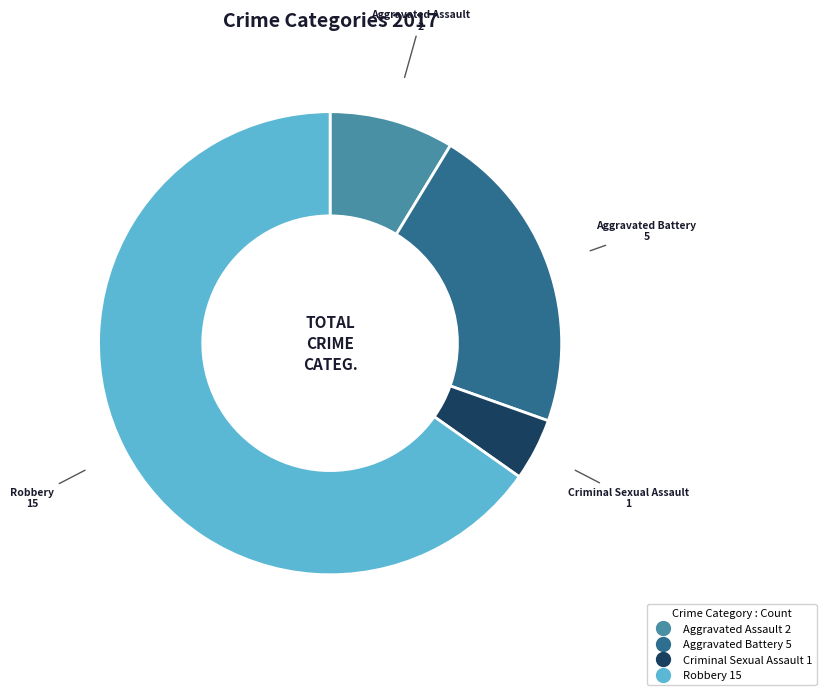

How many segments does this pie chart have?

4